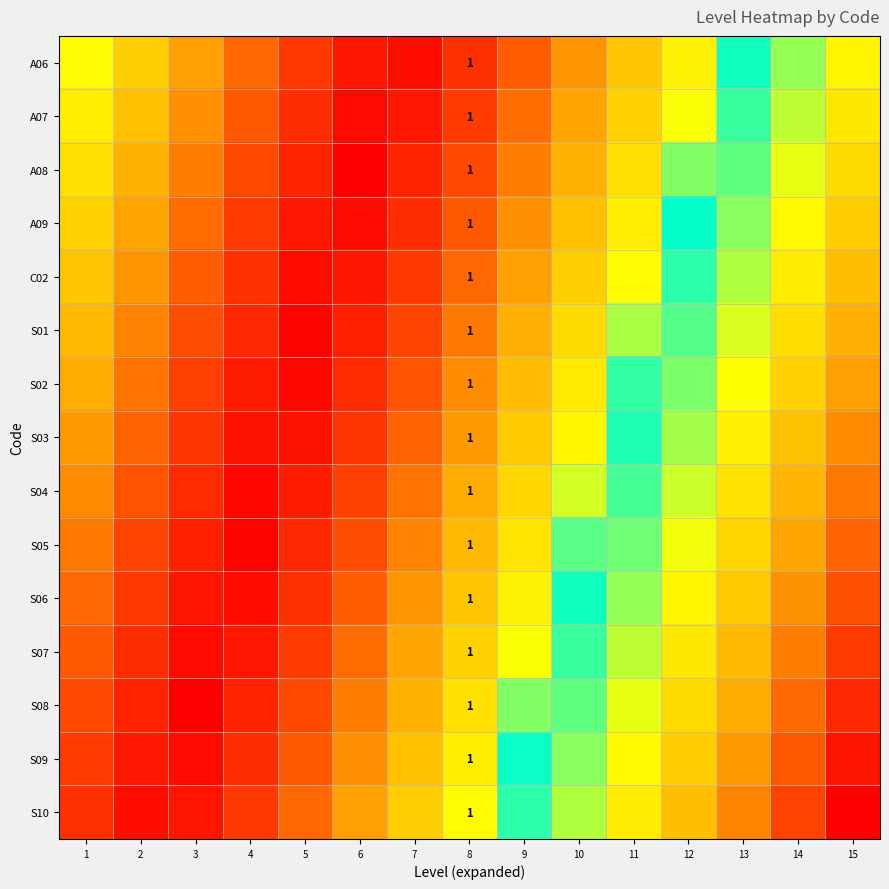

Rank the series at 11 from highest to lowest value.

S10, S09, S08, S07, S06, S05, S04, S03, S02, S01, C02, A09, A08, A07, A06